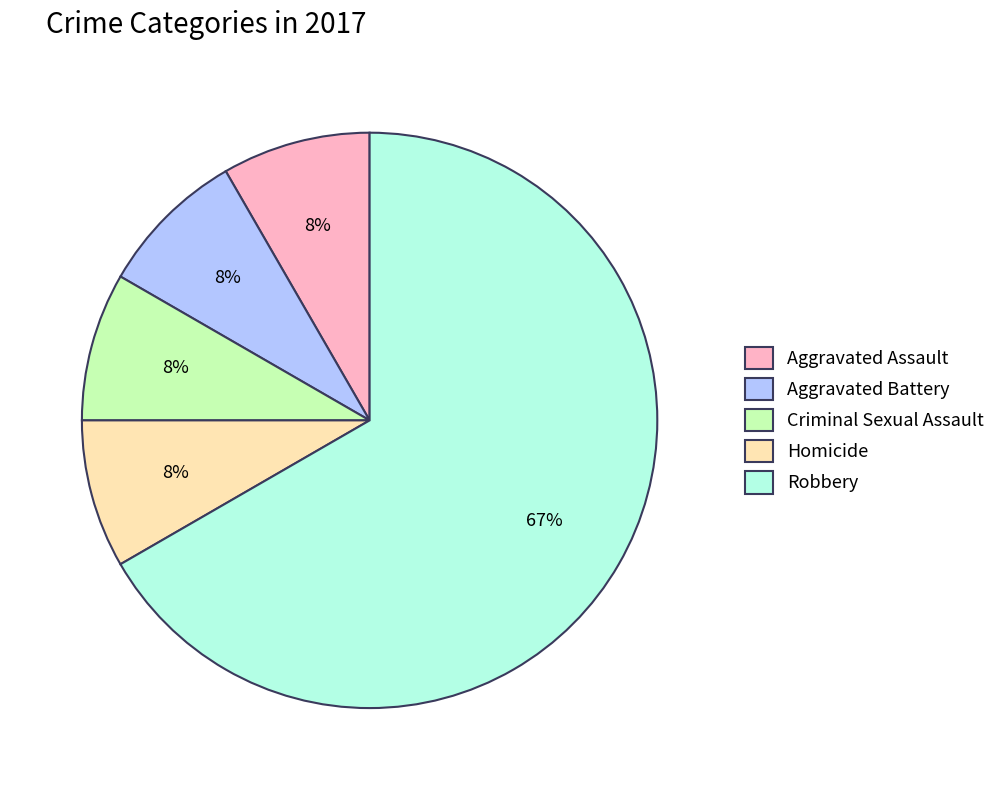

The Homicide slice represents 17% of the pie. True or false?

False